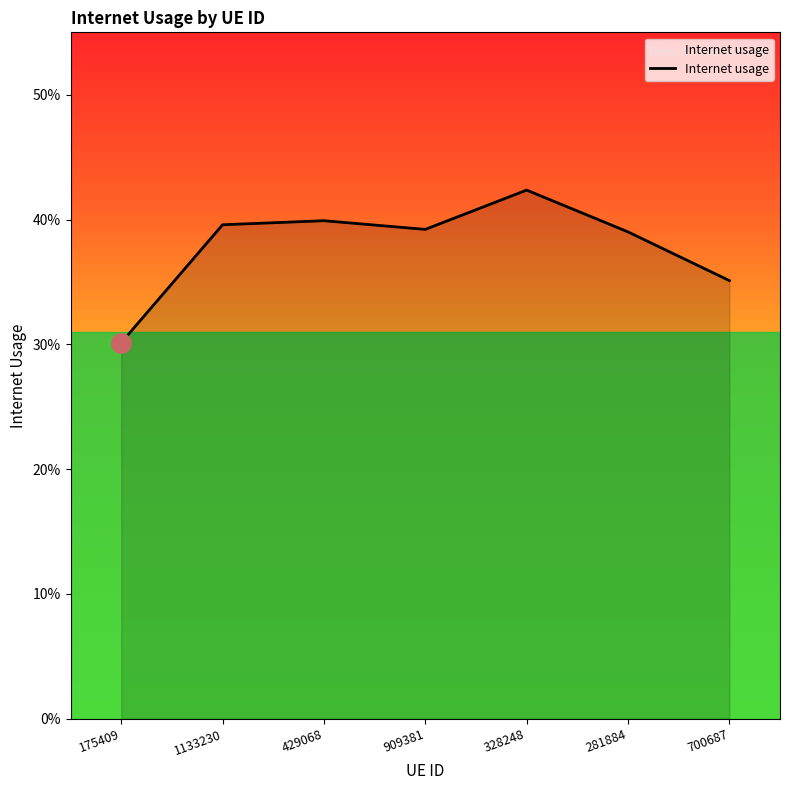

Does the chart display data point markers on the line(s)?

No